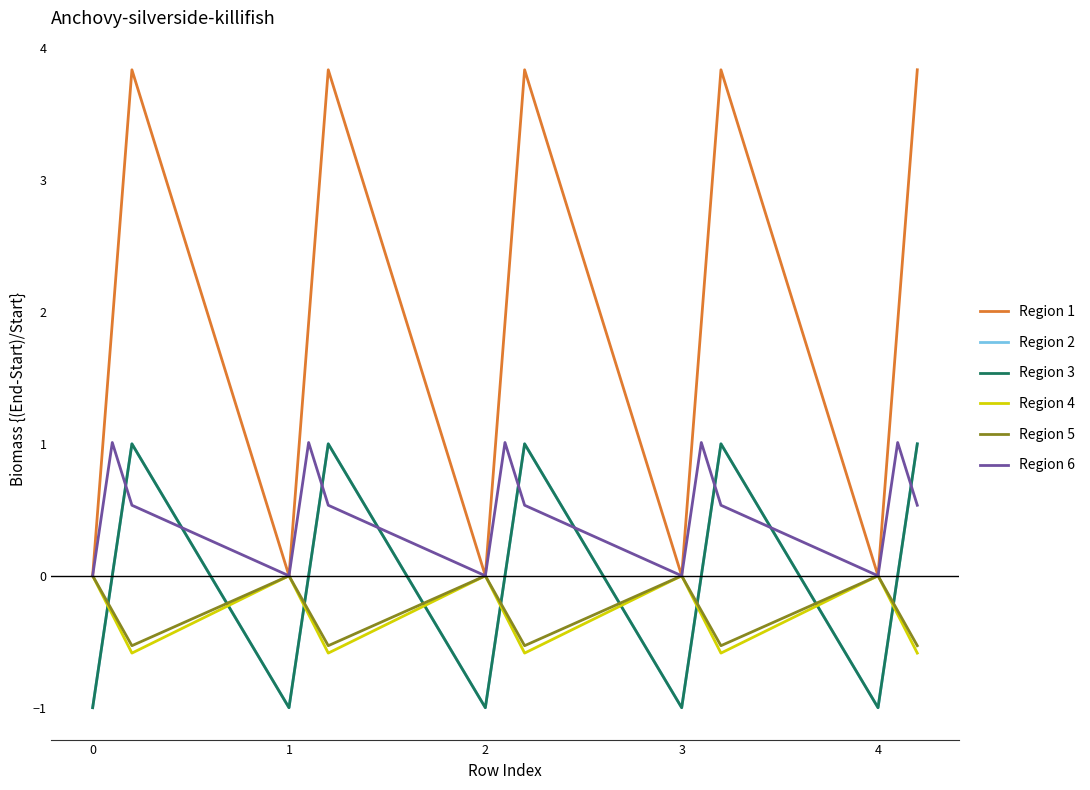

True or false: Region 5 and Region 1 intersect in this chart.

False